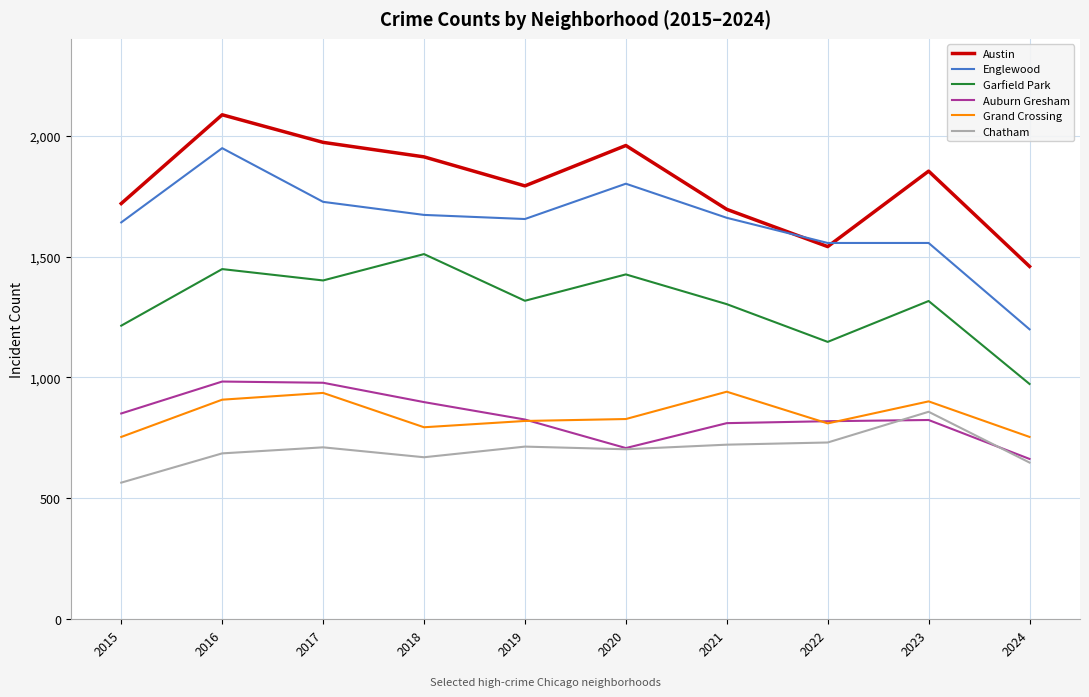

How many interior local peaks does the Austin series have?

3